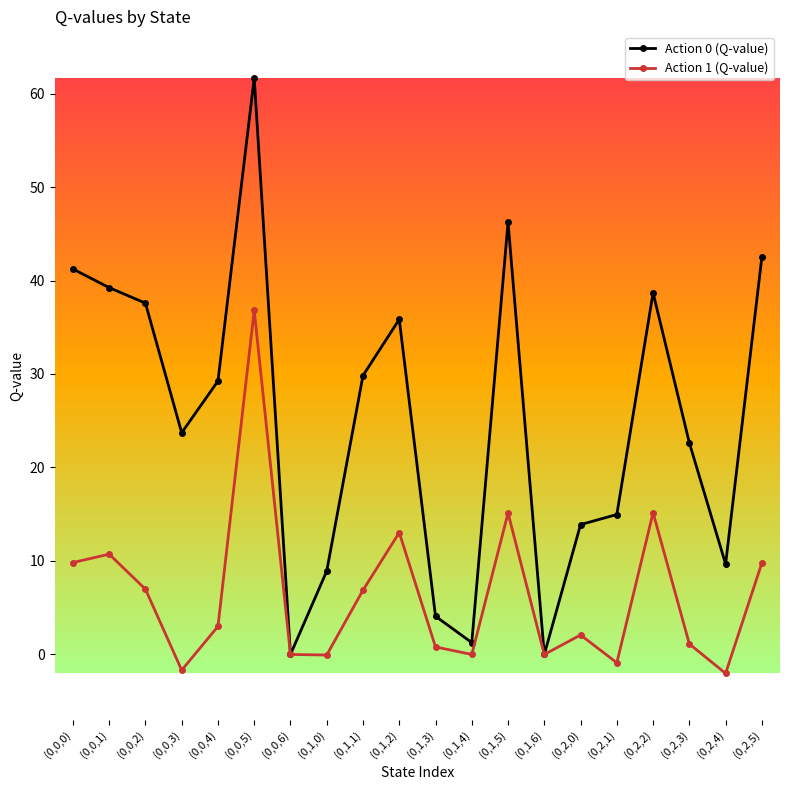

Rank the series by their maximum value, from lowest to highest.

Action 1 (Q-value), Action 0 (Q-value)